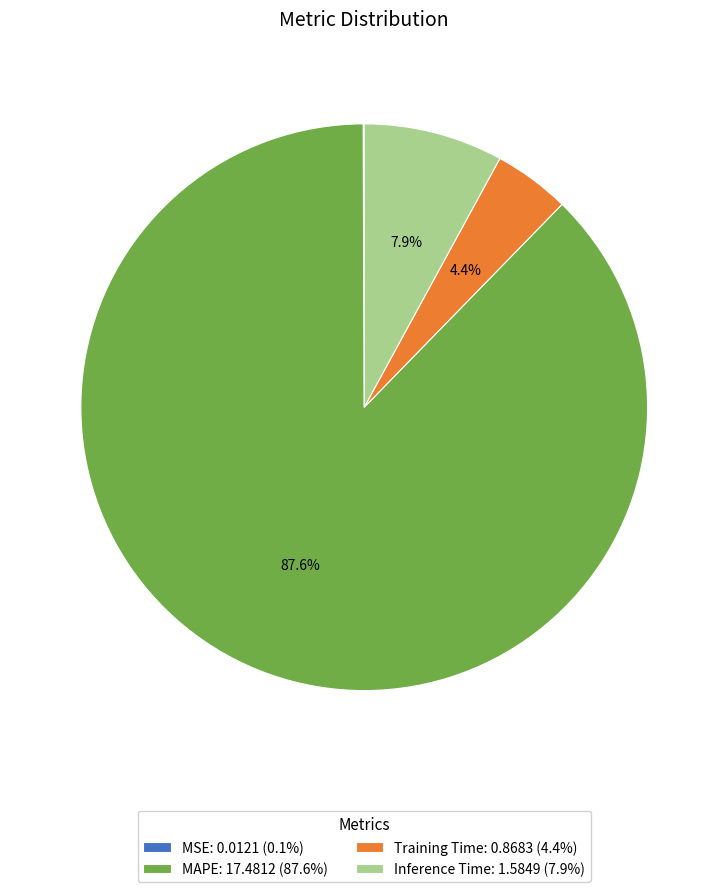

What percentage is the Training Time slice, to the nearest percent?

4%